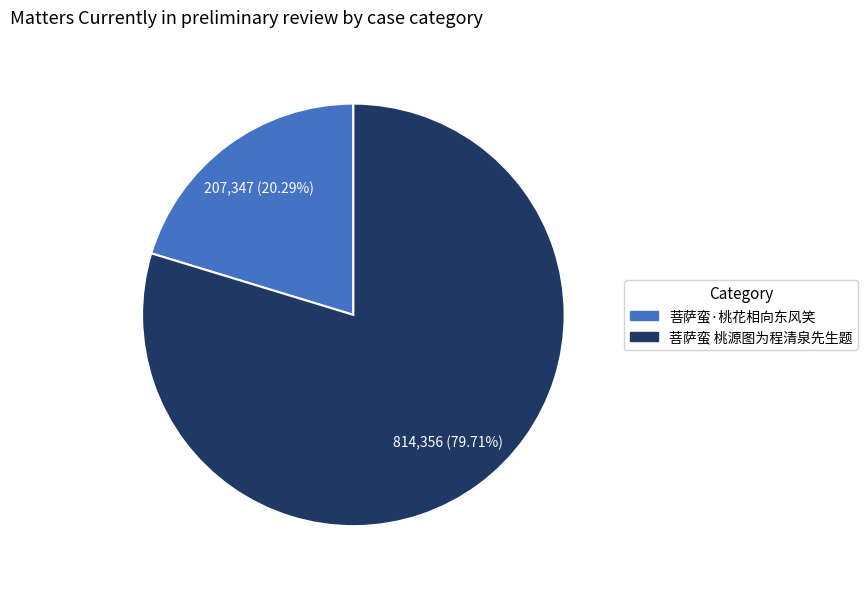

Does 菩萨蛮·桃花相向东风笑 account for over 50% of the chart?

No